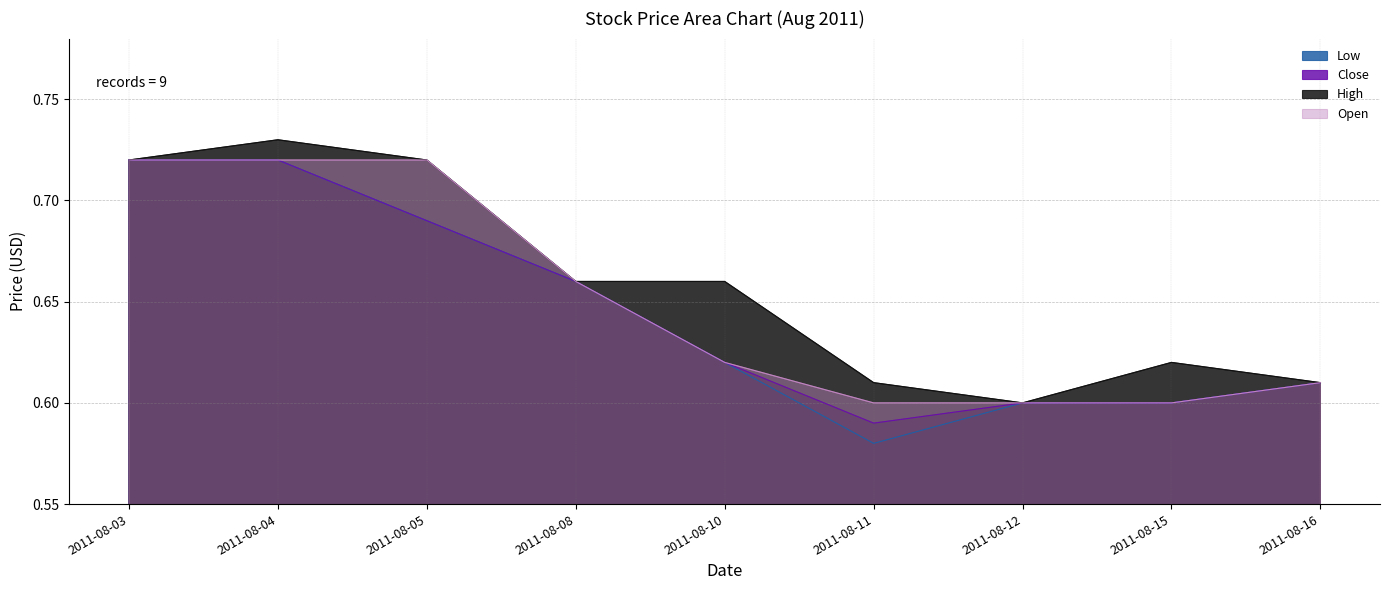

Which series has the widest spread of values?

Low